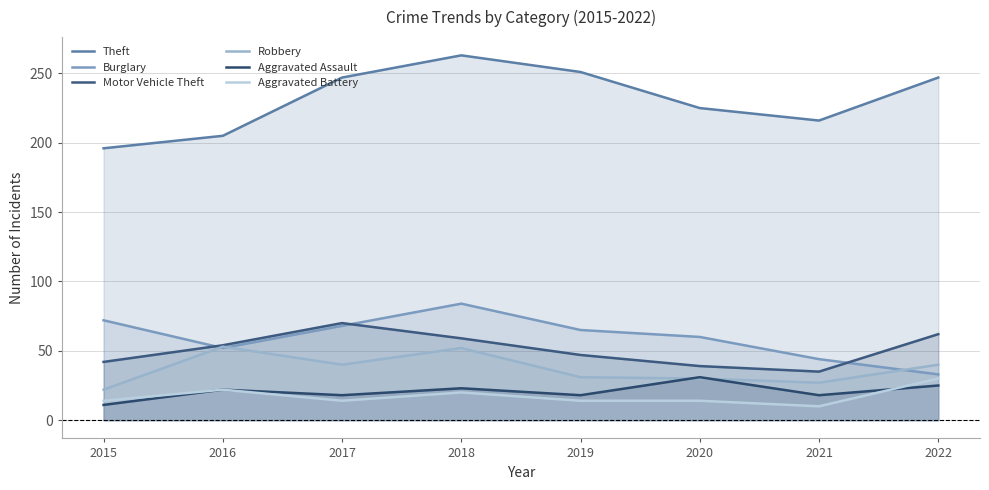

How many lines are shown in the chart?

6